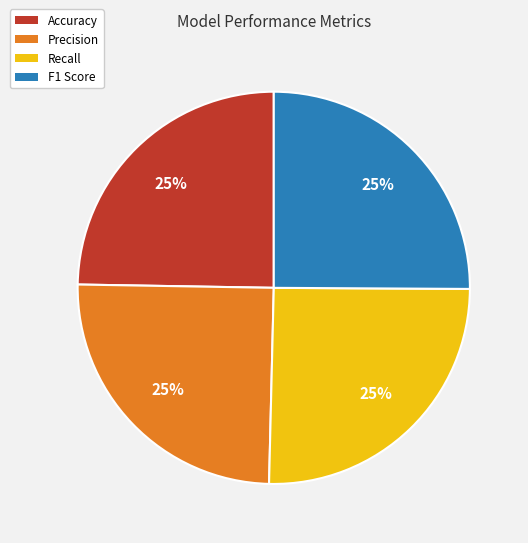

To the nearest percent, what percentage of the pie is F1 Score?

25%